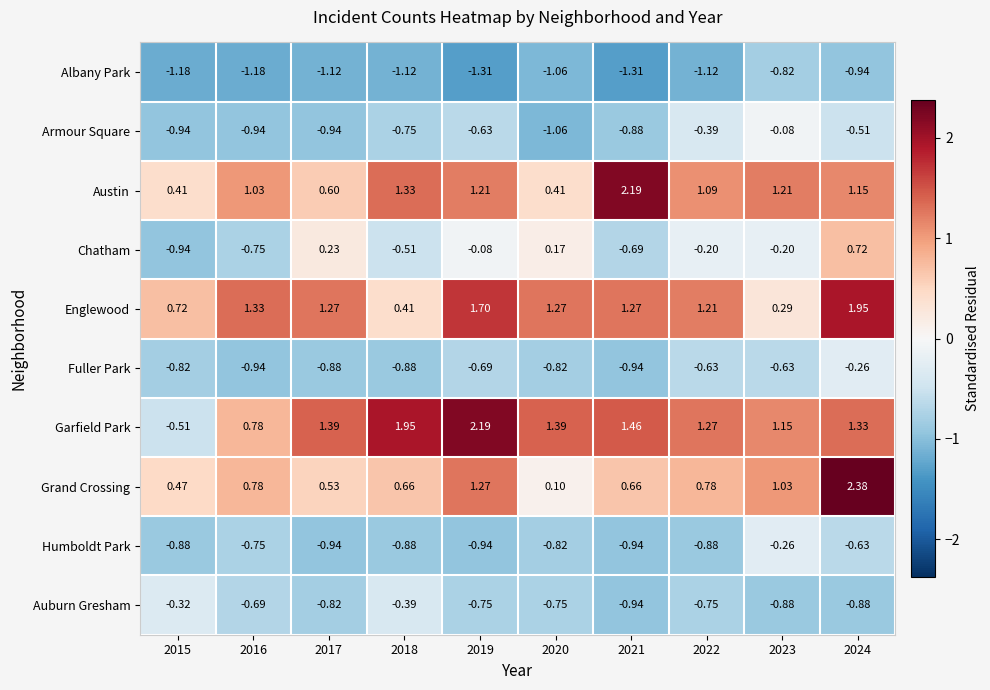

Which series has the largest range (max minus min)?

Garfield Park